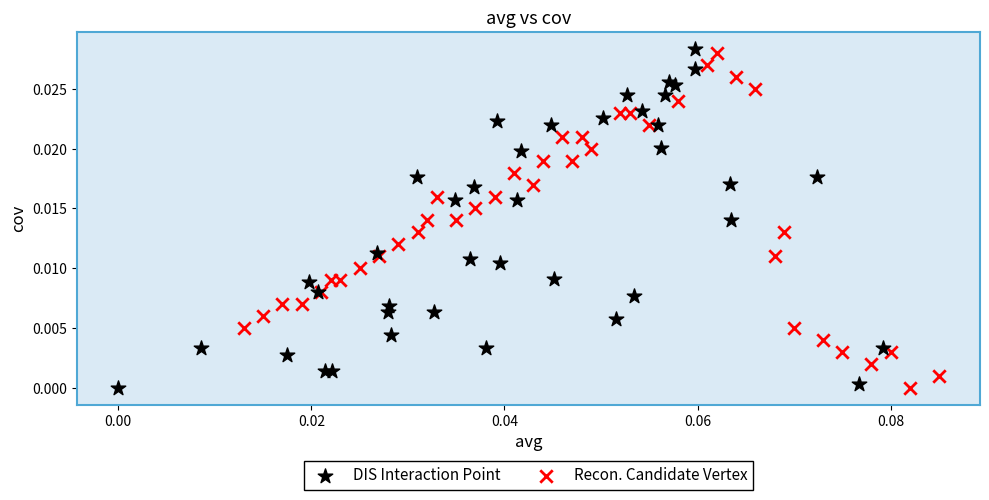

What are all the series names shown in the legend?

DIS Interaction Point, Recon. Candidate Vertex